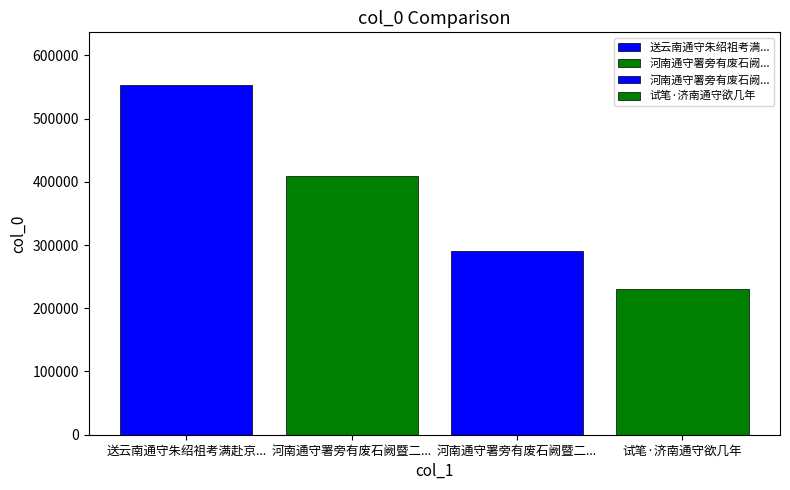

What is the ratio of the value at 河南通守署旁有废石阙暨二石雕辟邪云是明福藩旧物 to the value at 试笔·济南通守欲几年?

1.8